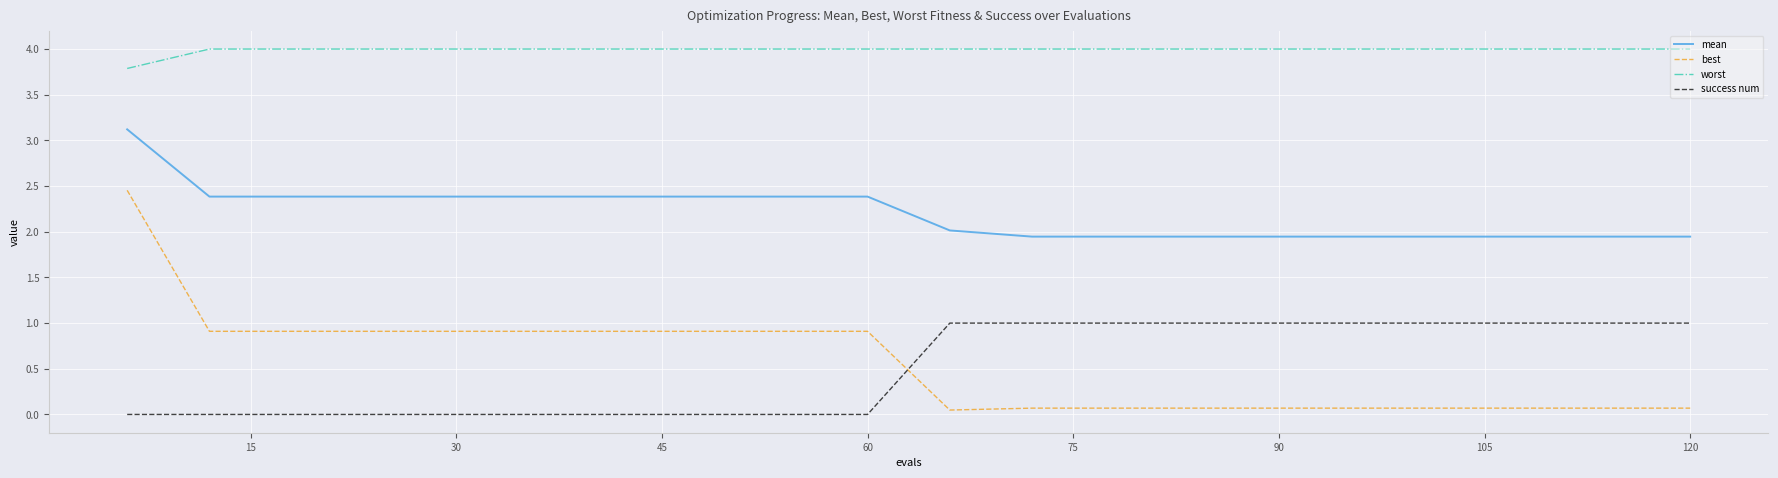

Which series has the largest total across all categories?

worst